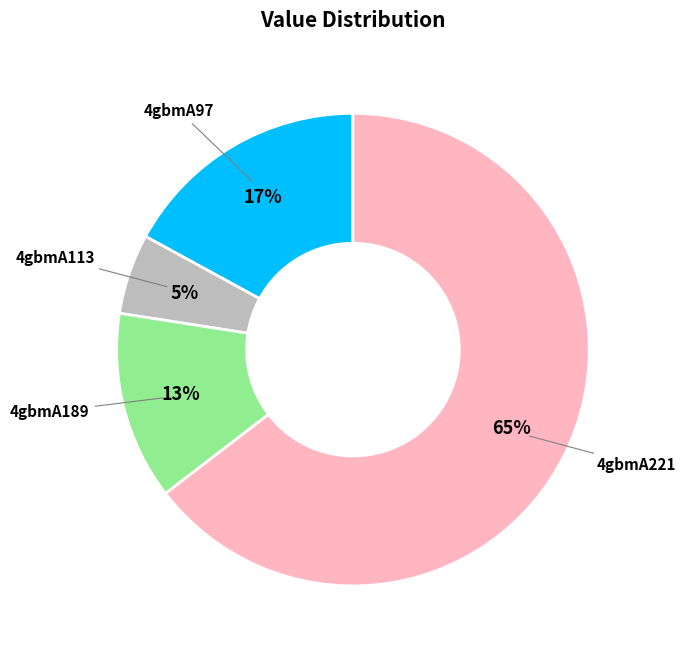

Is 4gbmA221 the majority of the pie?

Yes